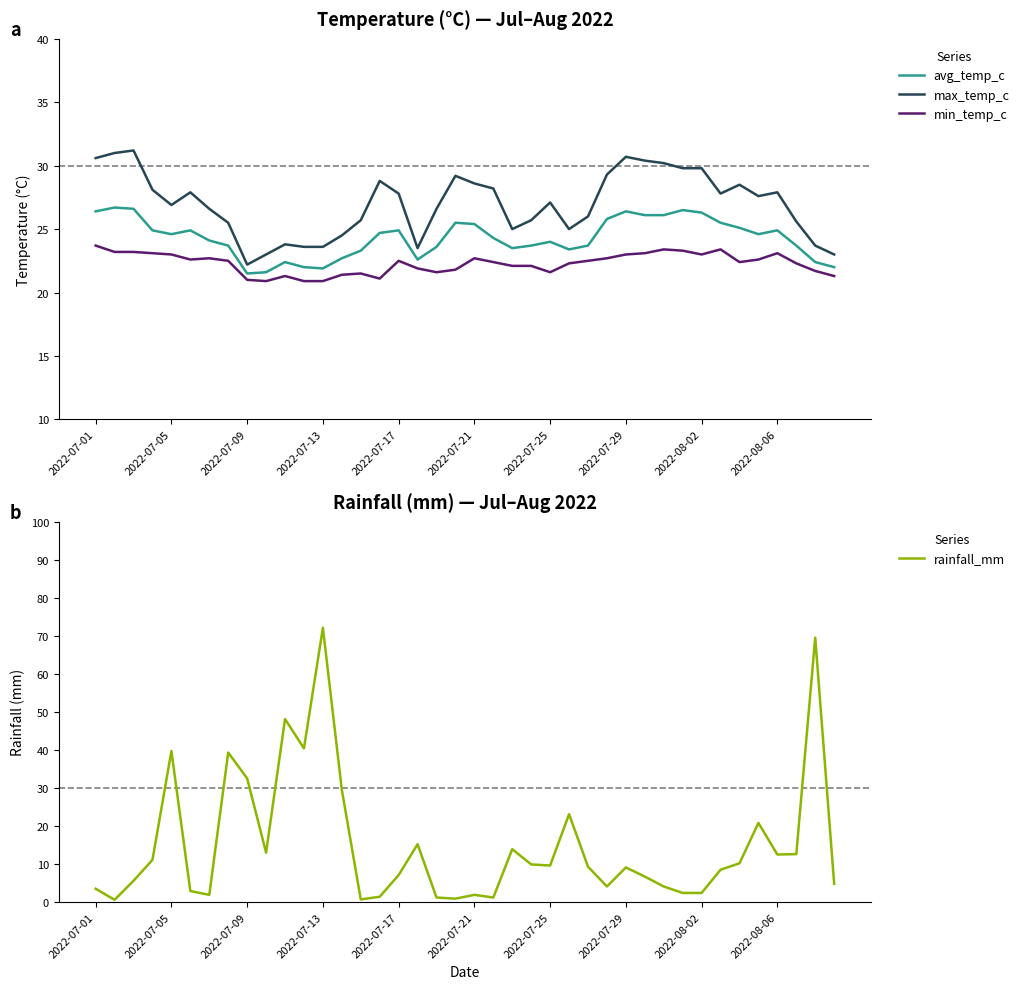

True or false: min_temp_c and max_temp_c intersect in this chart.

False